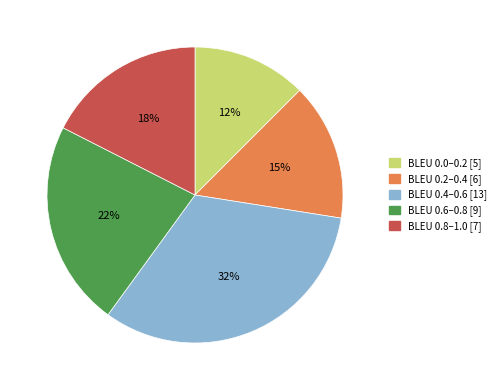

To the nearest percent, what is the difference between the largest and smallest slice percentages?

20%